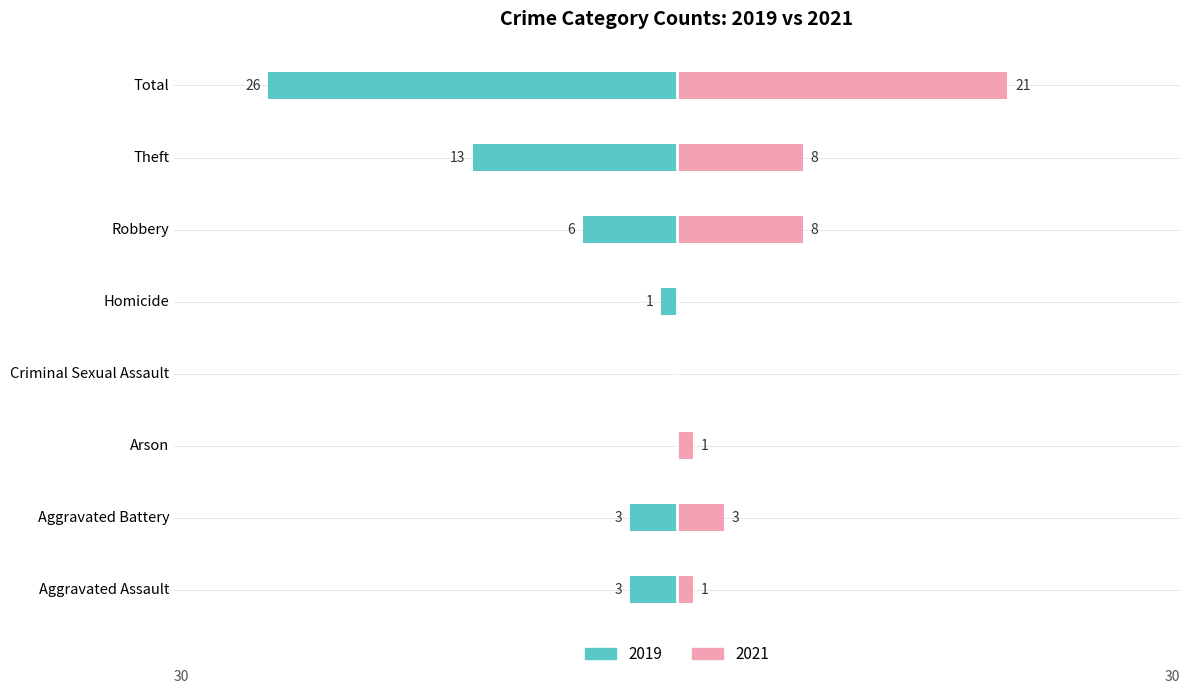

How many data points in 2019 are less than -3?

3